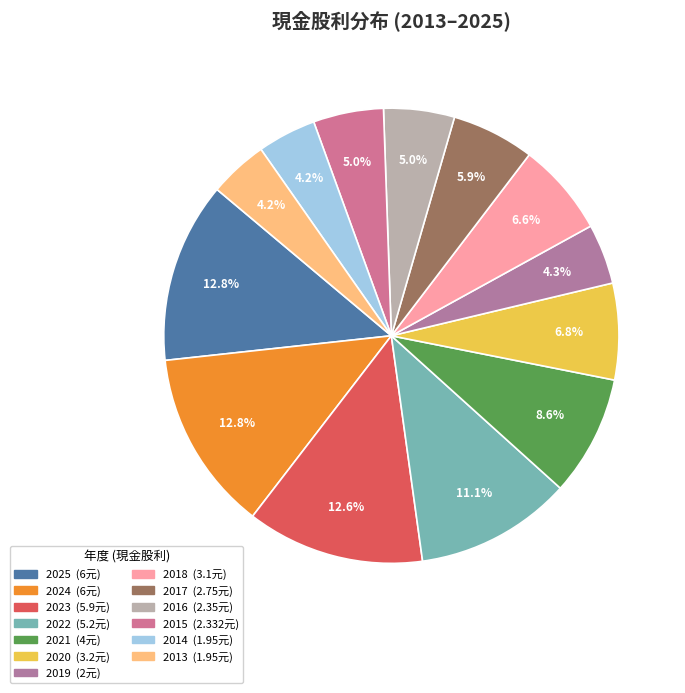

Approximately how many times larger is the value at 2021 compared to 2019?

2.0